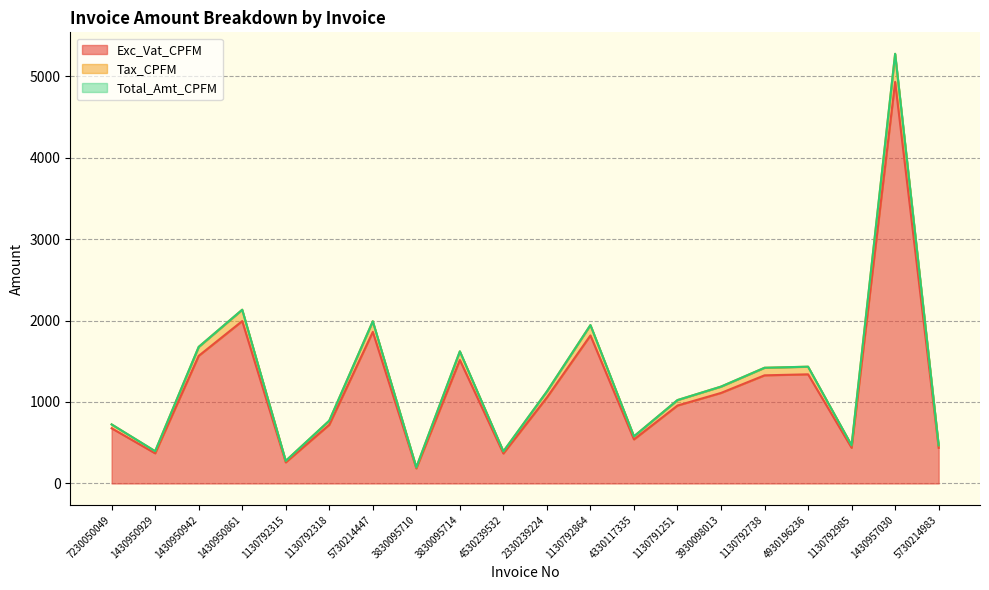

True or false: Exc_Vat_CPFM has a value of 720.2 at 1130792318.

True